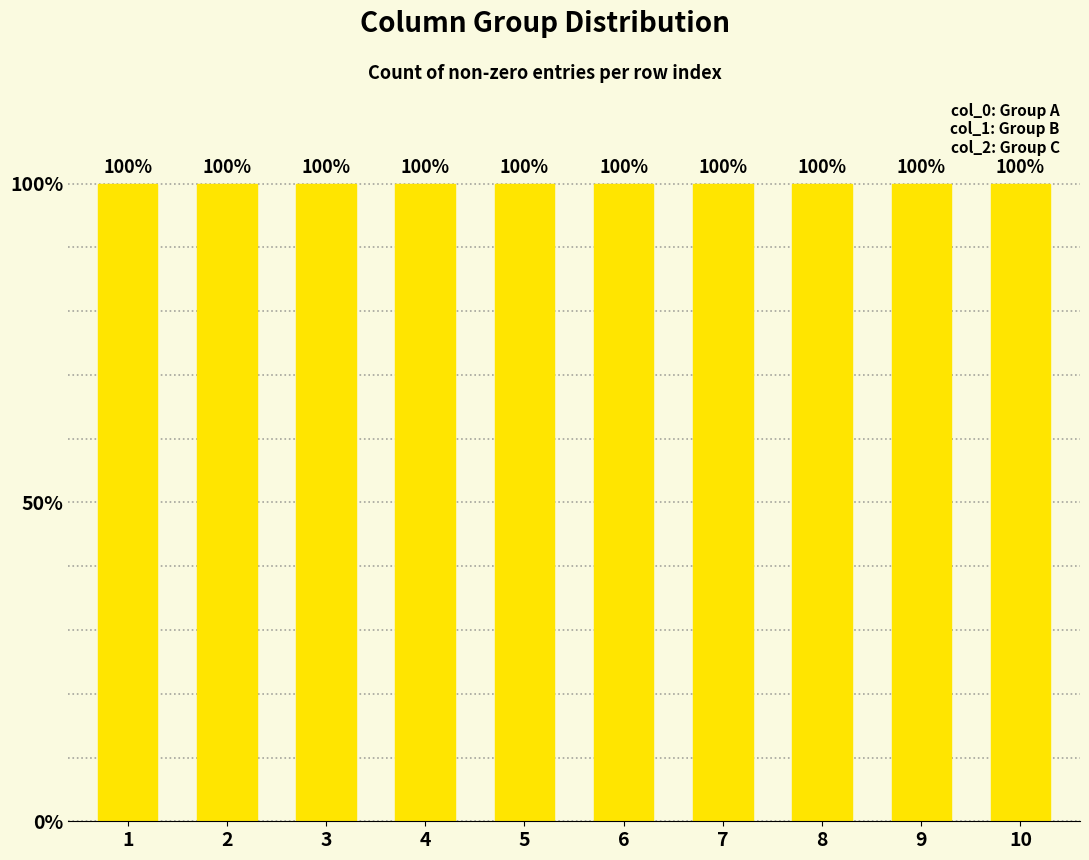

Is it true that col_2 equals 0 at 3?

False